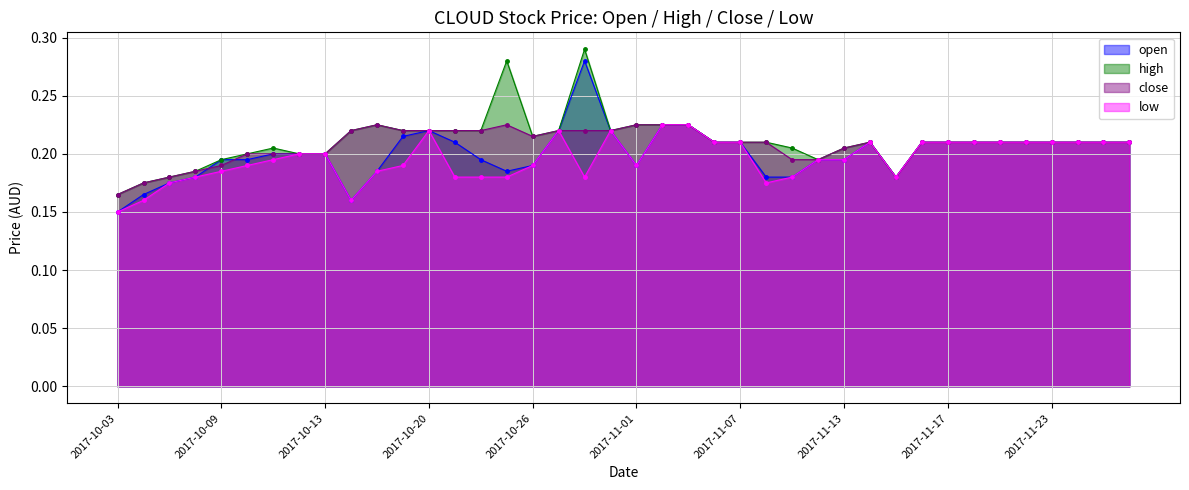

Reading right to left, list all the values displayed in this chart.

open: 2017-11-28=0.2	2017-11-27=0.2	2017-11-24=0.2	2017-11-23=0.2	2017-11-22=0.2	2017-11-21=0.2	2017-11-20=0.2	2017-11-17=0.2	2017-11-16=0.2	2017-11-15=0.2	2017-11-14=0.2	2017-11-13=0.2	2017-11-10=0.2	2017-11-09=0.2	2017-11-08=0.2	2017-11-07=0.2	2017-11-06=0.2	2017-11-03=0.2	2017-11-02=0.2	2017-11-01=0.2	2017-10-31=0.2	2017-10-30=0.3	2017-10-27=0.2	2017-10-26=0.2	2017-10-25=0.2	2017-10-24=0.2	2017-10-23=0.2	2017-10-20=0.2	2017-10-19=0.2	2017-10-17=0.2	2017-10-16=0.2	2017-10-13=0.2	2017-10-12=0.2	2017-10-11=0.2	2017-10-10=0.2	2017-10-09=0.2	2017-10-06=0.2	2017-10-05=0.2	2017-10-04=0.2	2017-10-03=0.1
high: 2017-11-28=0.2	2017-11-27=0.2	2017-11-24=0.2	2017-11-23=0.2	2017-11-22=0.2	2017-11-21=0.2	2017-11-20=0.2	2017-11-17=0.2	2017-11-16=0.2	2017-11-15=0.2	2017-11-14=0.2	2017-11-13=0.2	2017-11-10=0.2	2017-11-09=0.2	2017-11-08=0.2	2017-11-07=0.2	2017-11-06=0.2	2017-11-03=0.2	2017-11-02=0.2	2017-11-01=0.2	2017-10-31=0.2	2017-10-30=0.3	2017-10-27=0.2	2017-10-26=0.2	2017-10-25=0.3	2017-10-24=0.2	2017-10-23=0.2	2017-10-20=0.2	2017-10-19=0.2	2017-10-17=0.2	2017-10-16=0.2	2017-10-13=0.2	2017-10-12=0.2	2017-10-11=0.2	2017-10-10=0.2	2017-10-09=0.2	2017-10-06=0.2	2017-10-05=0.2	2017-10-04=0.2	2017-10-03=0.2
close: 2017-11-28=0.2	2017-11-27=0.2	2017-11-24=0.2	2017-11-23=0.2	2017-11-22=0.2	2017-11-21=0.2	2017-11-20=0.2	2017-11-17=0.2	2017-11-16=0.2	2017-11-15=0.2	2017-11-14=0.2	2017-11-13=0.2	2017-11-10=0.2	2017-11-09=0.2	2017-11-08=0.2	2017-11-07=0.2	2017-11-06=0.2	2017-11-03=0.2	2017-11-02=0.2	2017-11-01=0.2	2017-10-31=0.2	2017-10-30=0.2	2017-10-27=0.2	2017-10-26=0.2	2017-10-25=0.2	2017-10-24=0.2	2017-10-23=0.2	2017-10-20=0.2	2017-10-19=0.2	2017-10-17=0.2	2017-10-16=0.2	2017-10-13=0.2	2017-10-12=0.2	2017-10-11=0.2	2017-10-10=0.2	2017-10-09=0.2	2017-10-06=0.2	2017-10-05=0.2	2017-10-04=0.2	2017-10-03=0.2
low: 2017-11-28=0.2	2017-11-27=0.2	2017-11-24=0.2	2017-11-23=0.2	2017-11-22=0.2	2017-11-21=0.2	2017-11-20=0.2	2017-11-17=0.2	2017-11-16=0.2	2017-11-15=0.2	2017-11-14=0.2	2017-11-13=0.2	2017-11-10=0.2	2017-11-09=0.2	2017-11-08=0.2	2017-11-07=0.2	2017-11-06=0.2	2017-11-03=0.2	2017-11-02=0.2	2017-11-01=0.2	2017-10-31=0.2	2017-10-30=0.2	2017-10-27=0.2	2017-10-26=0.2	2017-10-25=0.2	2017-10-24=0.2	2017-10-23=0.2	2017-10-20=0.2	2017-10-19=0.2	2017-10-17=0.2	2017-10-16=0.2	2017-10-13=0.2	2017-10-12=0.2	2017-10-11=0.2	2017-10-10=0.2	2017-10-09=0.2	2017-10-06=0.2	2017-10-05=0.2	2017-10-04=0.2	2017-10-03=0.1